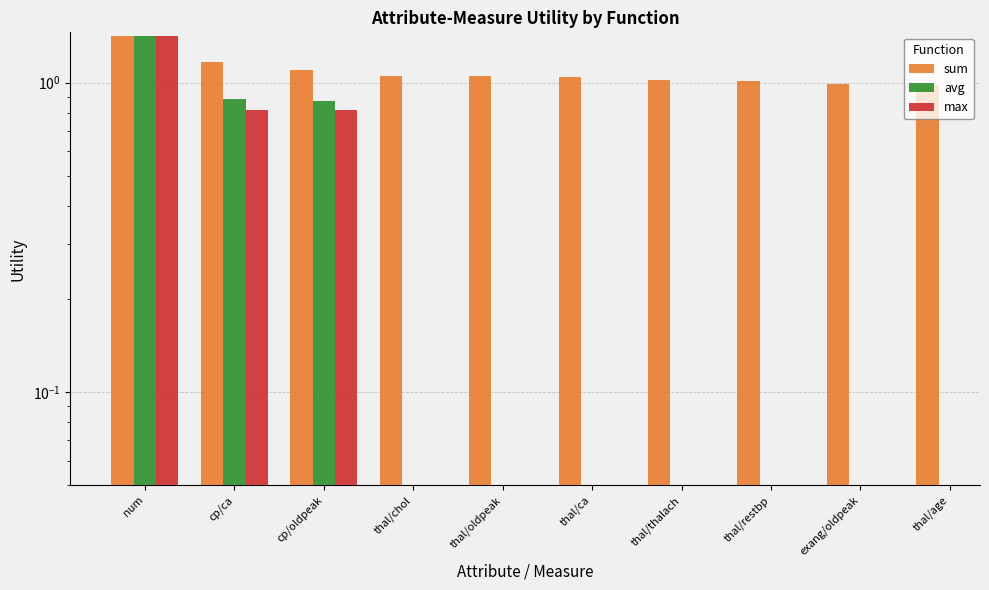

What is the difference between the maximum and minimum values in the sum series?

0.4